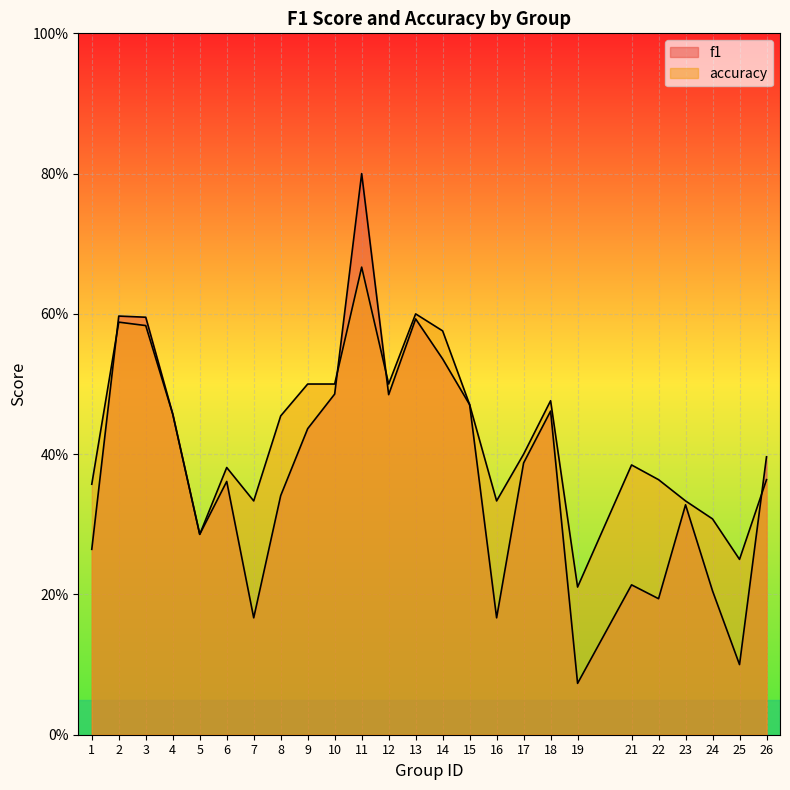

Between which two adjacent categories do accuracy and f1 first intersect?

1 and 2